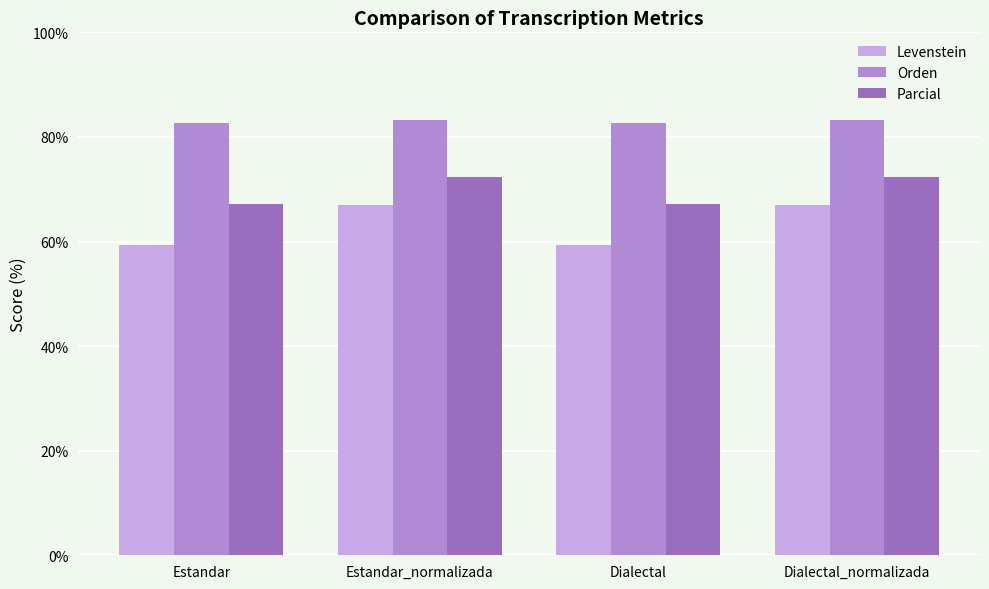

What is the difference between the highest and lowest values at Dialectal_normalizada?

16.2